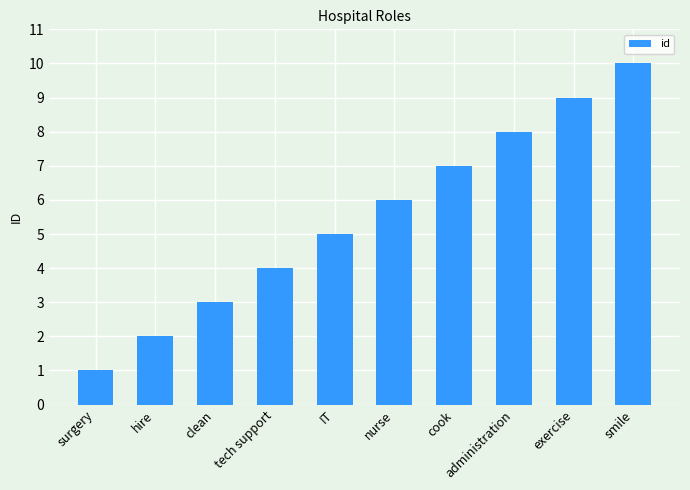

What value does the data have at exercise?

9